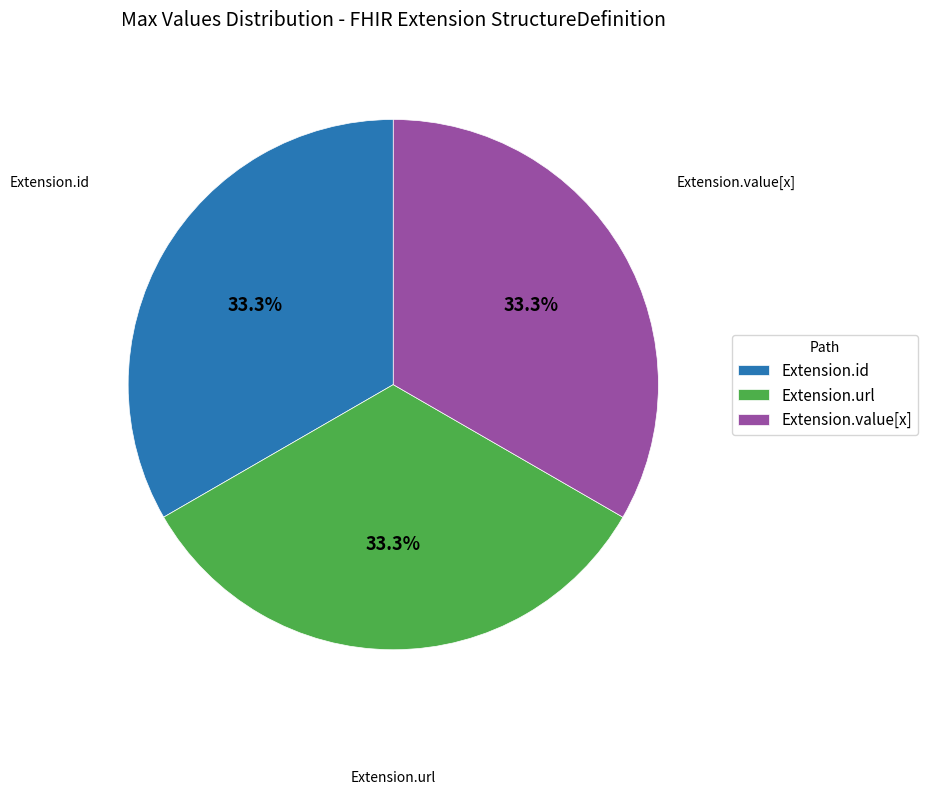

True or false: Extension.url accounts for 91% of the total.

False